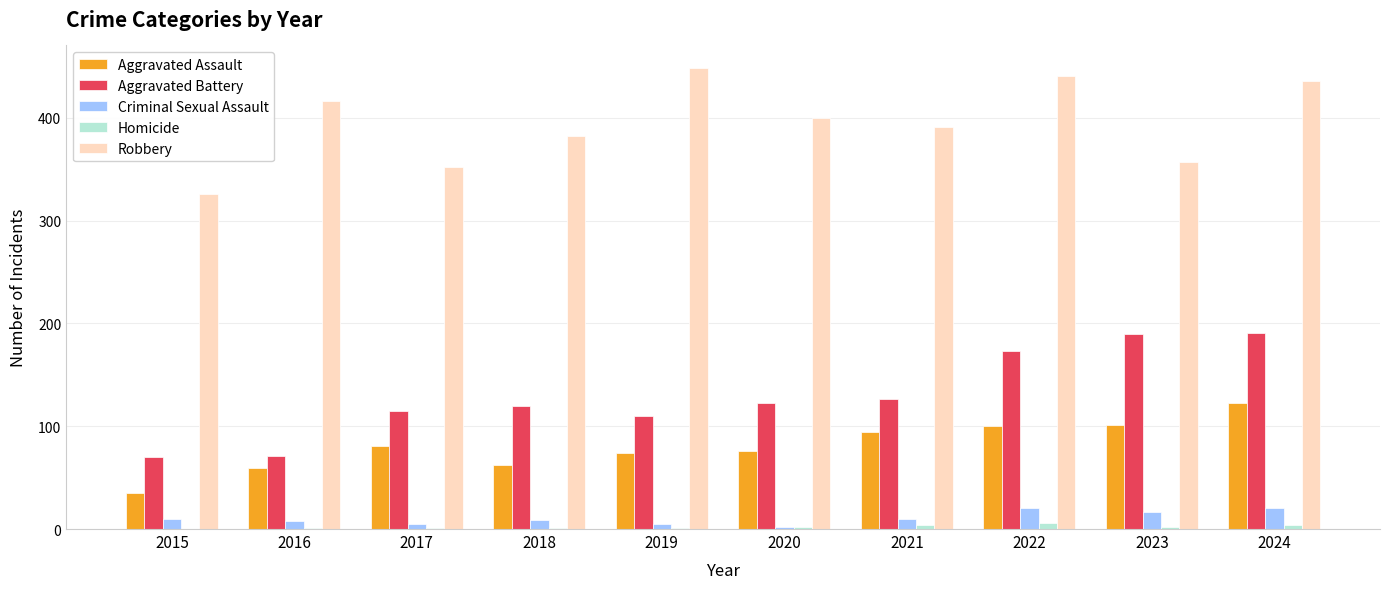

Which series changed the most between 2015 and 2016?

Robbery